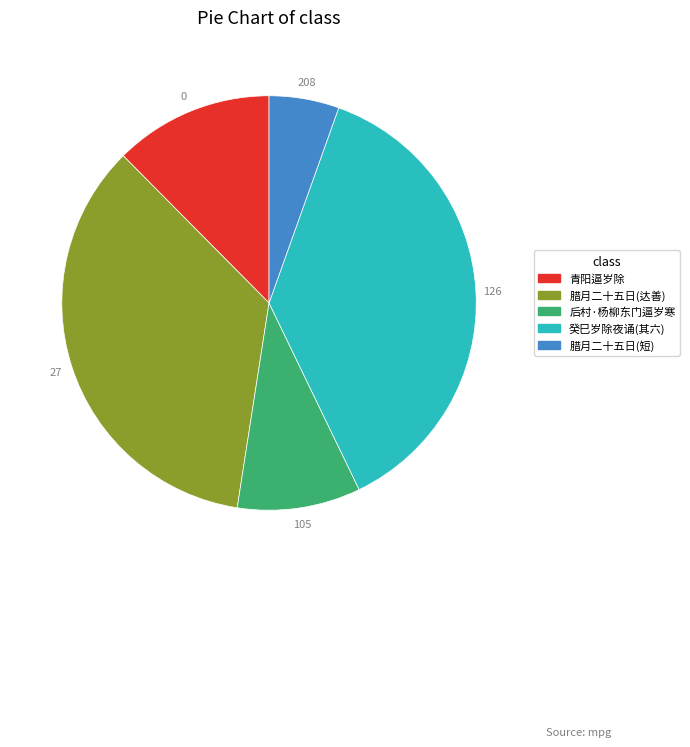

Is there any slice that represents more than half of the pie?

No